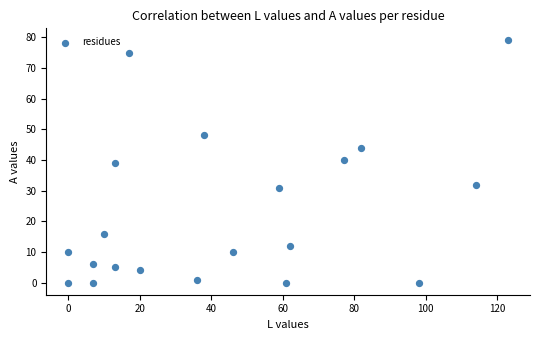

What is the range of Y values (max minus min)?

79